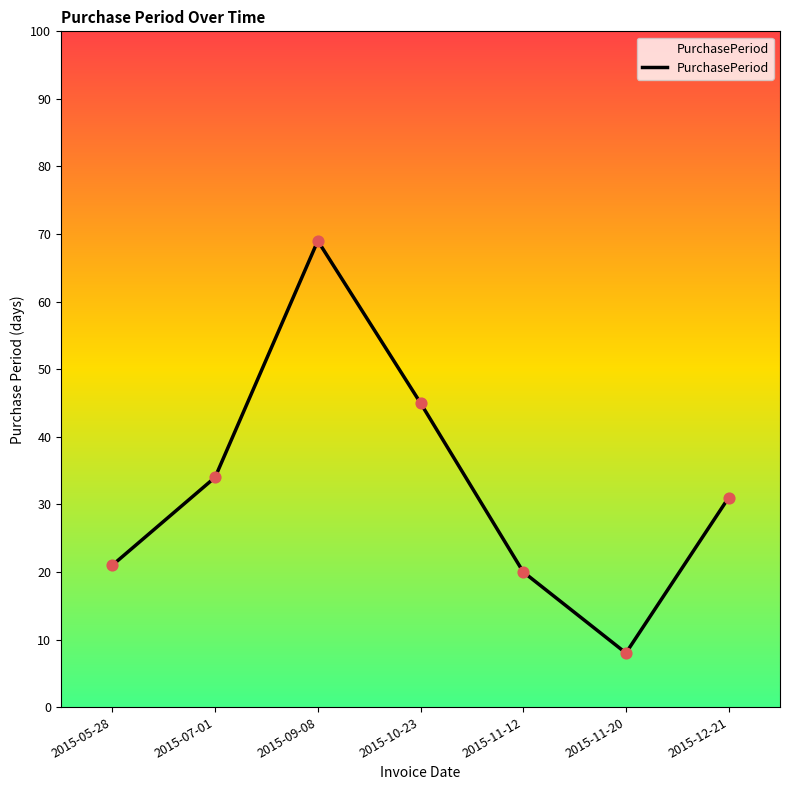

Which has a higher value, 2015-12-21 or 2015-10-23?

2015-10-23